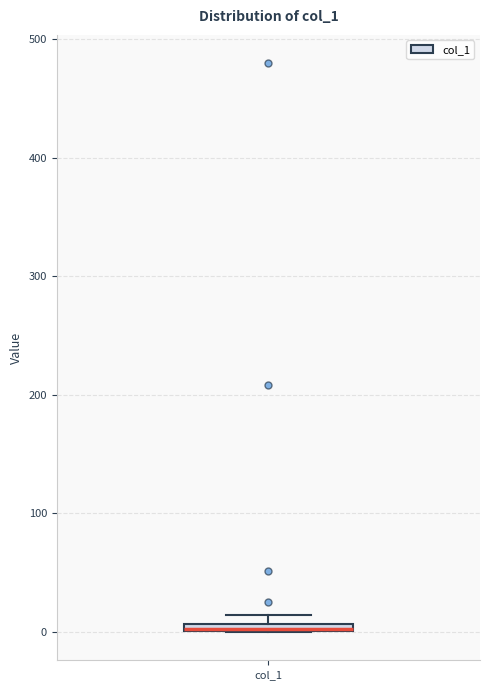

Where is the lower edge of the box for col_1 on the y-axis? The values are not printed on the chart, so give them approximately, as read against the axis.

0